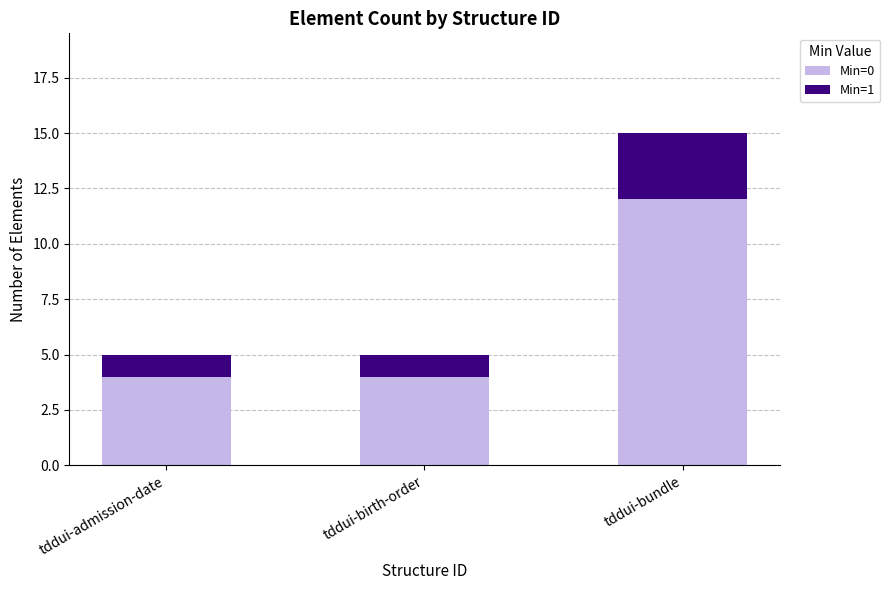

What is the lowest value of the Min=0 series?

4